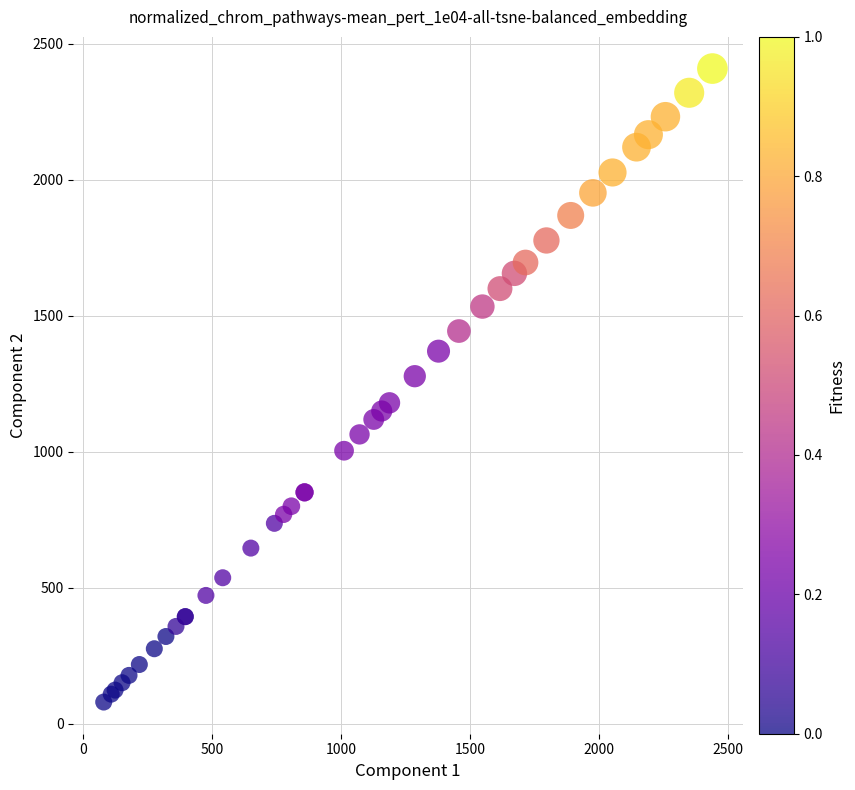

What Y value in the scatter plot is closest to 1244?

1278